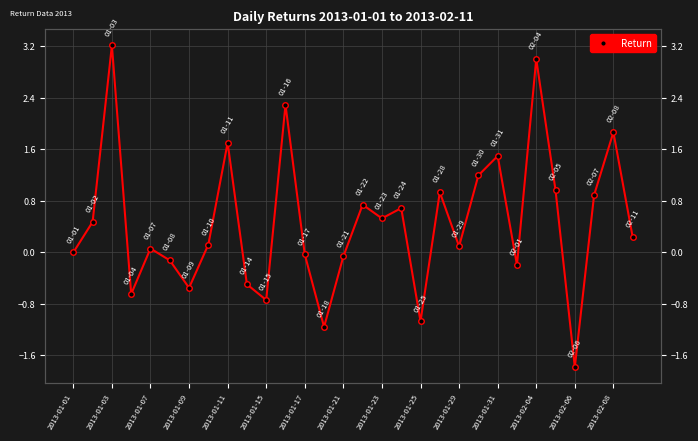

The value at 2013-01-15 is -0.1. True or false?

False